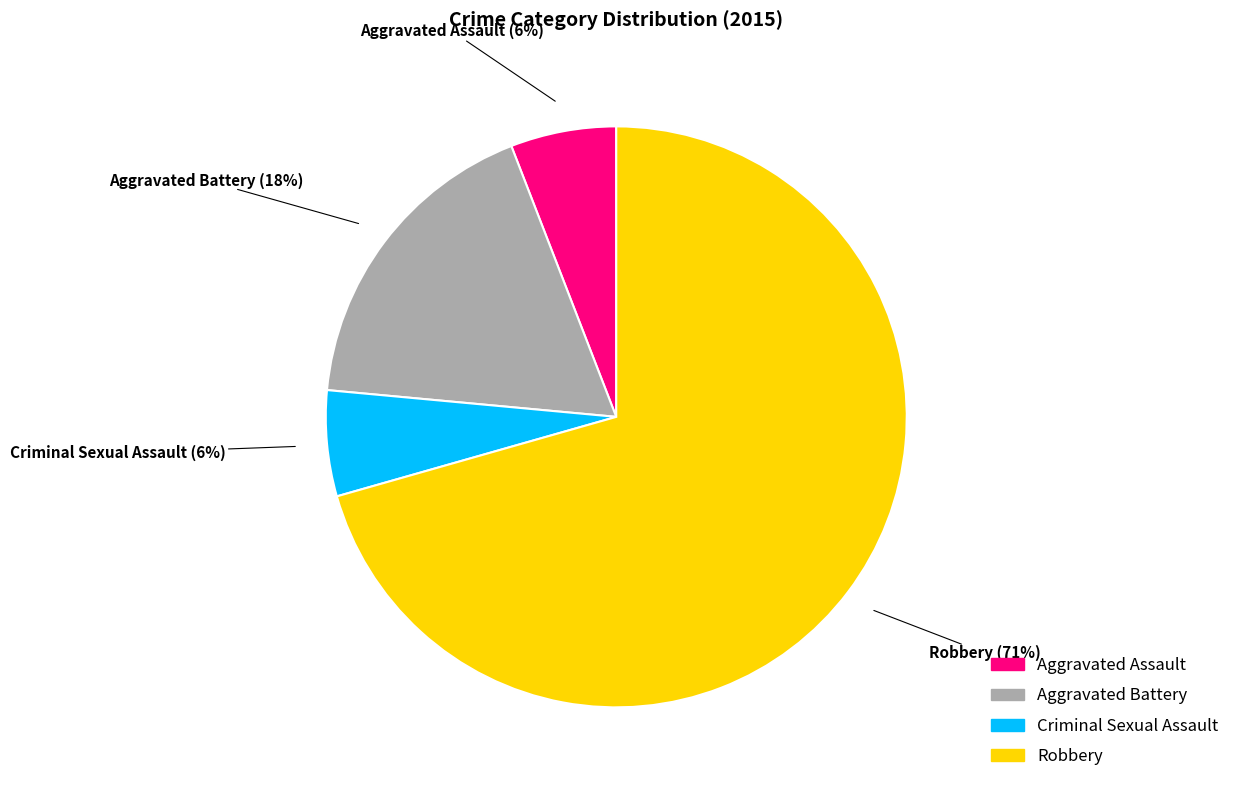

What percentage is the Aggravated Assault slice, to the nearest percent?

6%